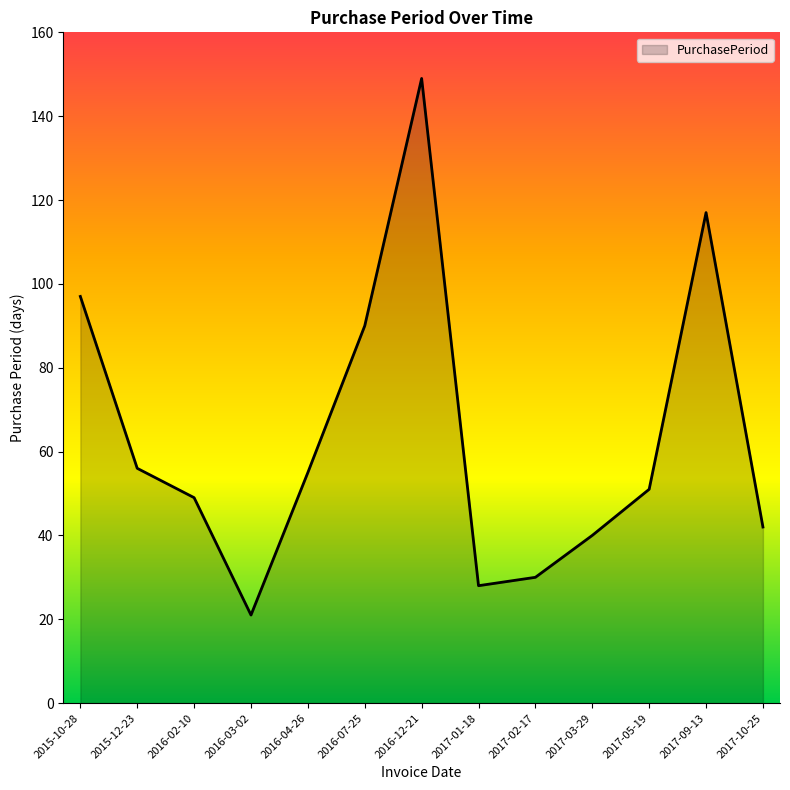

What is the greatest value displayed?

149